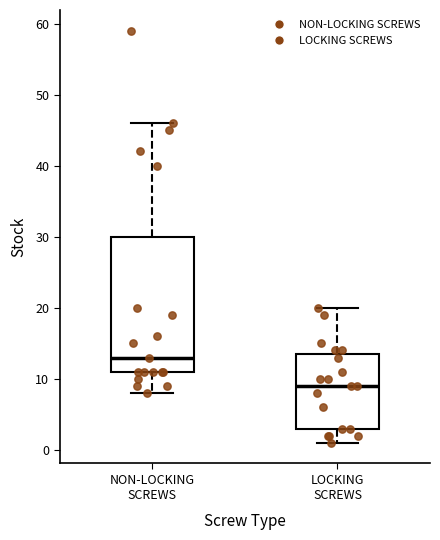

Reading left to right, transcribe this box plot: for each box, give where its median line is, the range the box spans, and where its two whiskers end, as read against the y-axis. The values are not printed on the chart, so give them approximately, as read against the axis.

NON-LOCKING SCREWS: median 13, box 11 to 30, whiskers 8 to 46
LOCKING SCREWS: median 9, box 3 to 14, whiskers 1 to 20